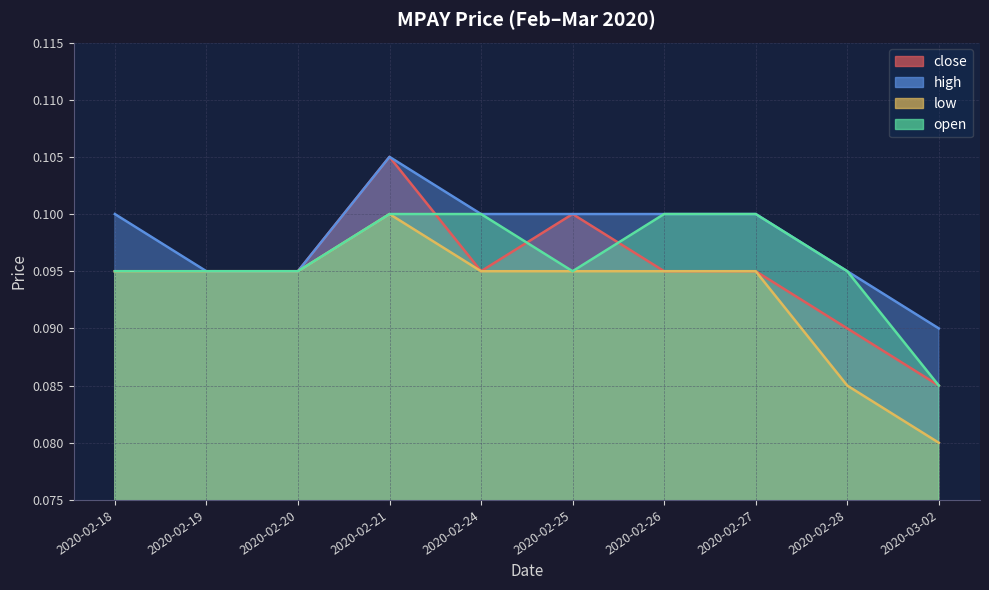

Between 2020-02-25 and 2020-03-02, which series saw the biggest shift?

close